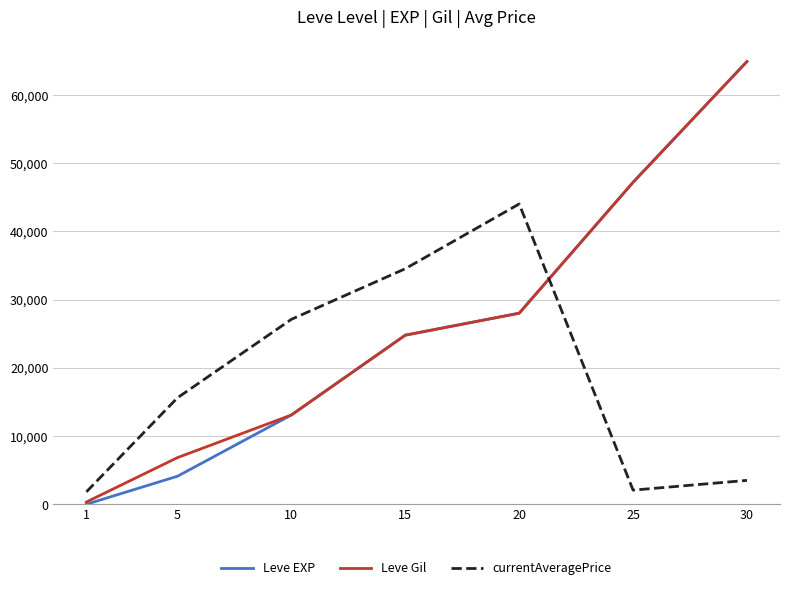

True or false: Leve EXP has more than 1 points higher than both neighbors.

False